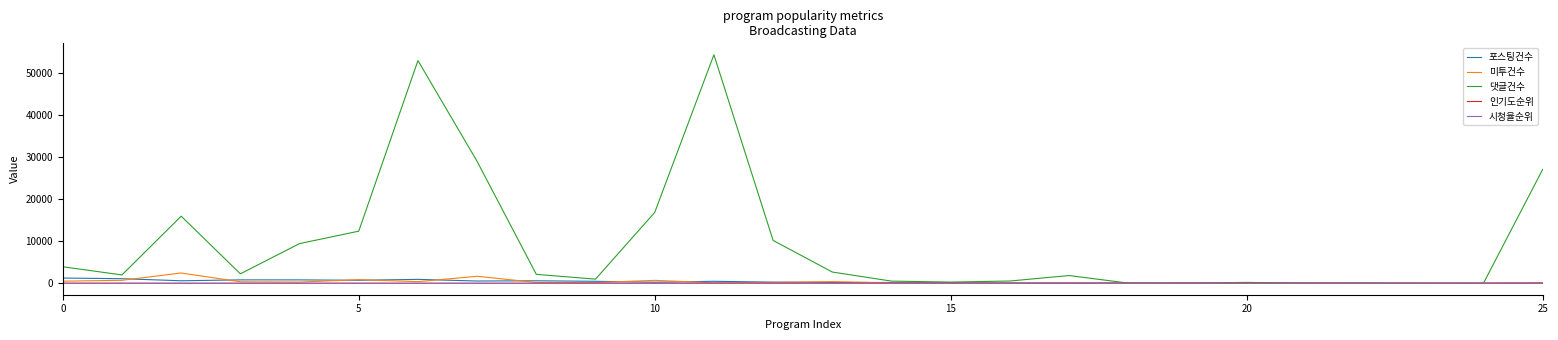

Which series has the largest total across all categories?

댓글건수